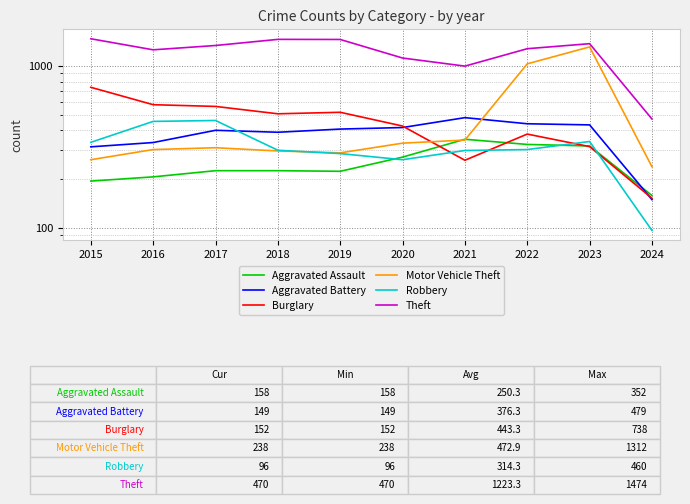

In Aggravated Battery, how many points are higher than both neighbors (excluding endpoints)?

2